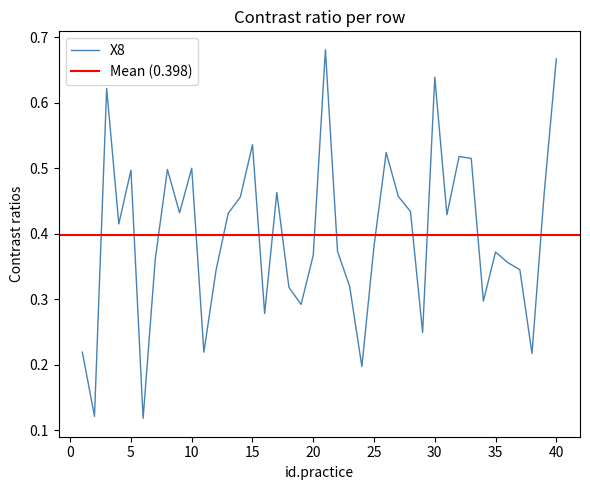

Which category has the lowest value across all series?

6